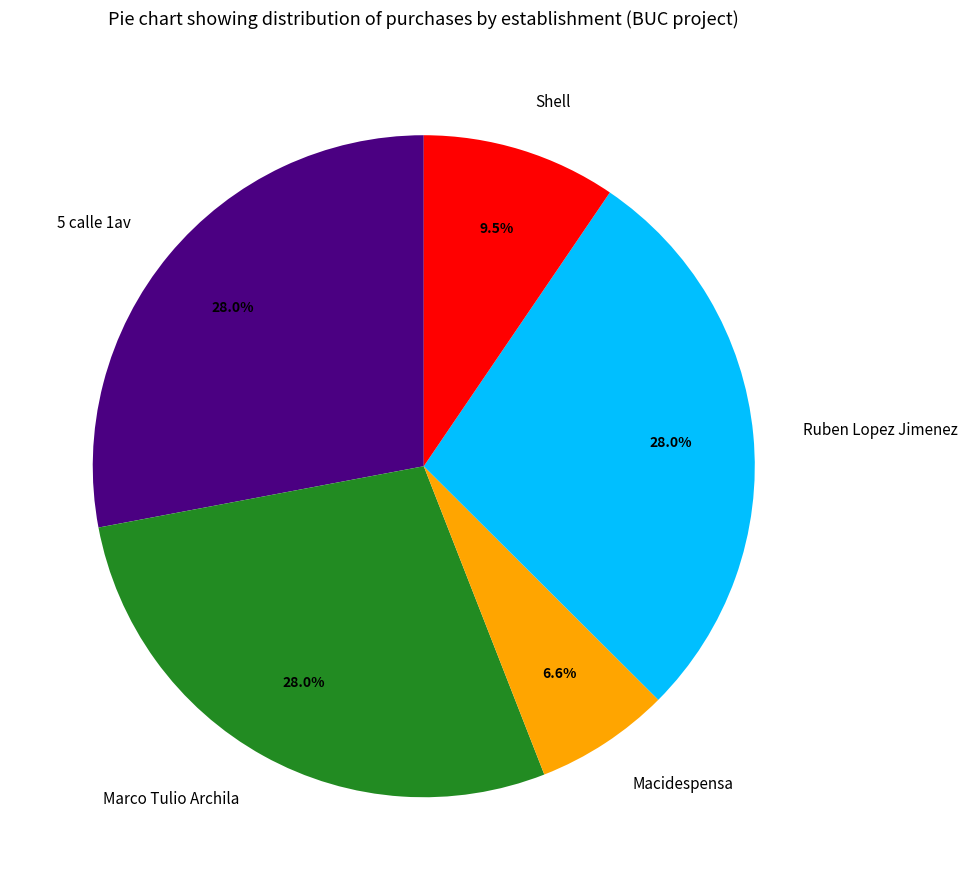

The Shell slice represents 1% of the pie. True or false?

False